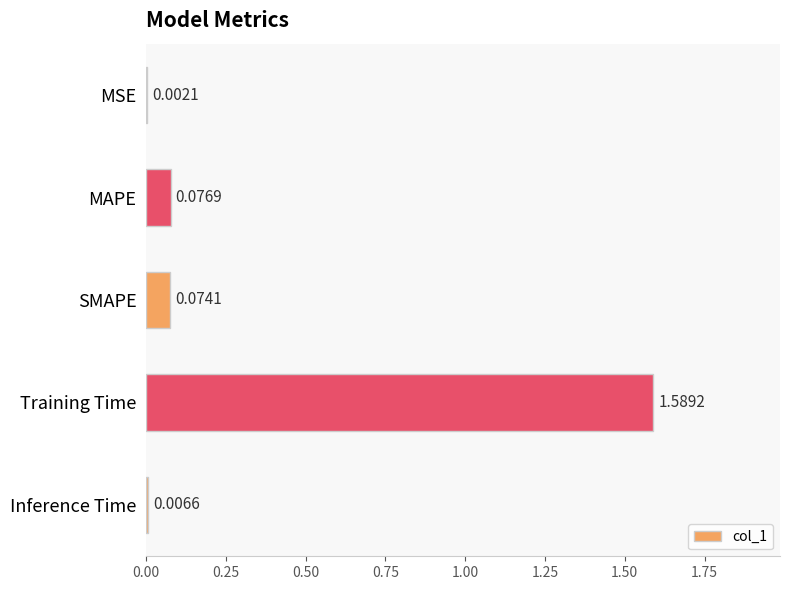

What is the sum of the values at MAPE and Training Time?

1.7